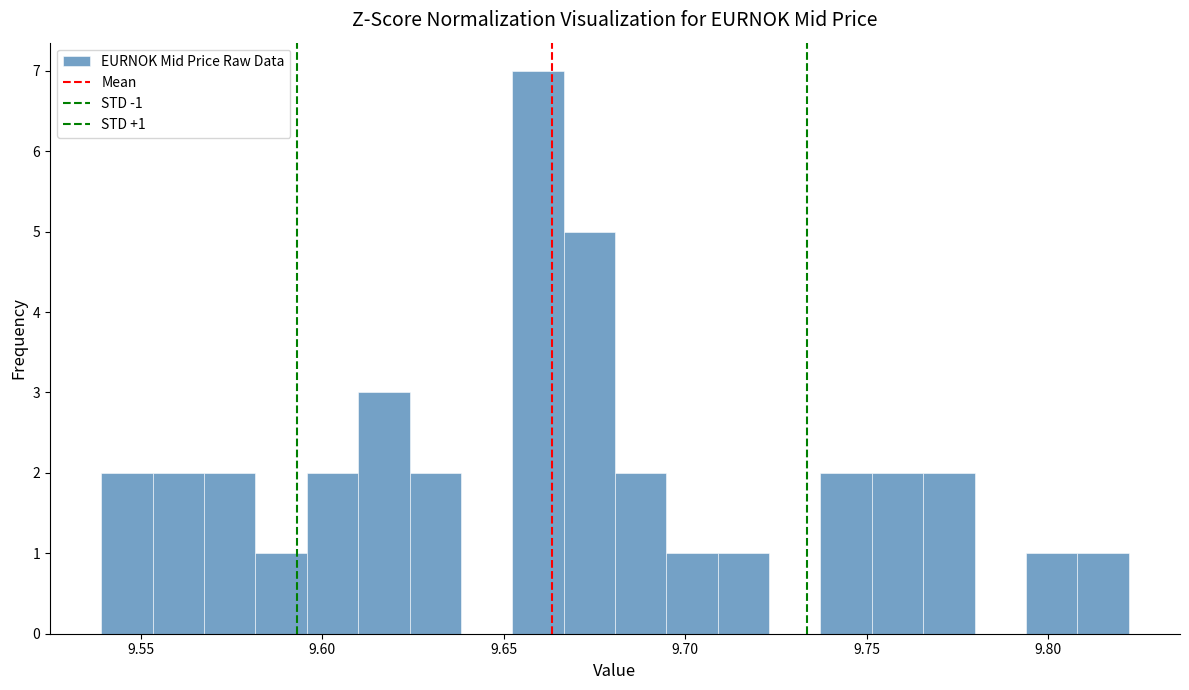

Read against the x-axis, roughly where is the centre of the tallest bar?

9.660